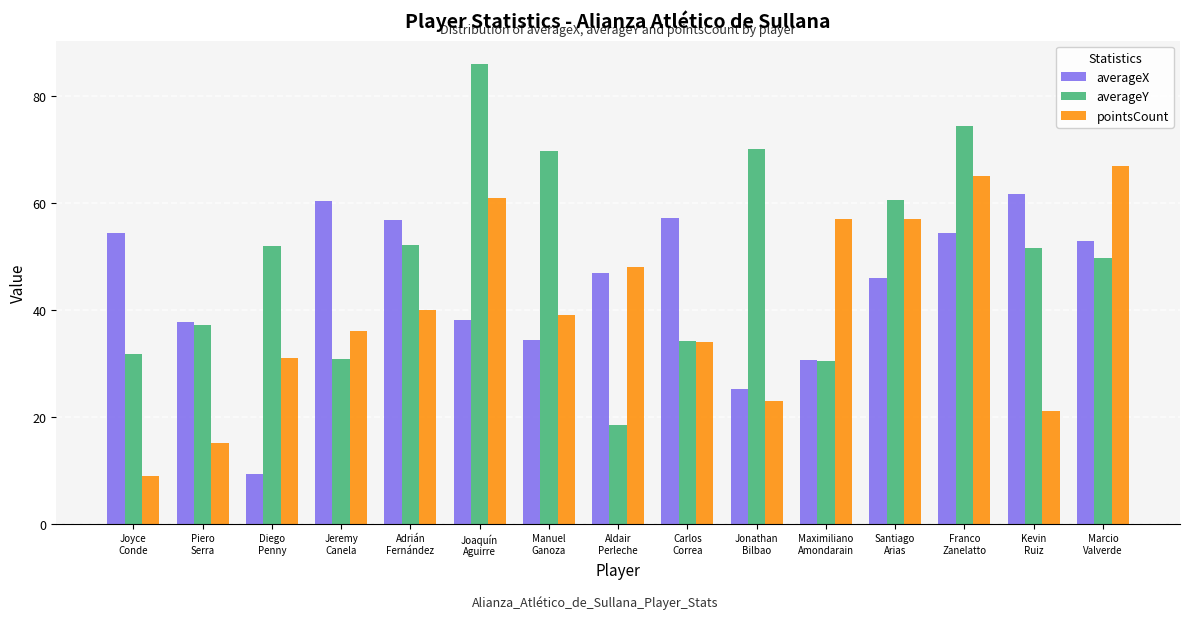

What is the value of the averageY bar at the 9th from the left?

34.2